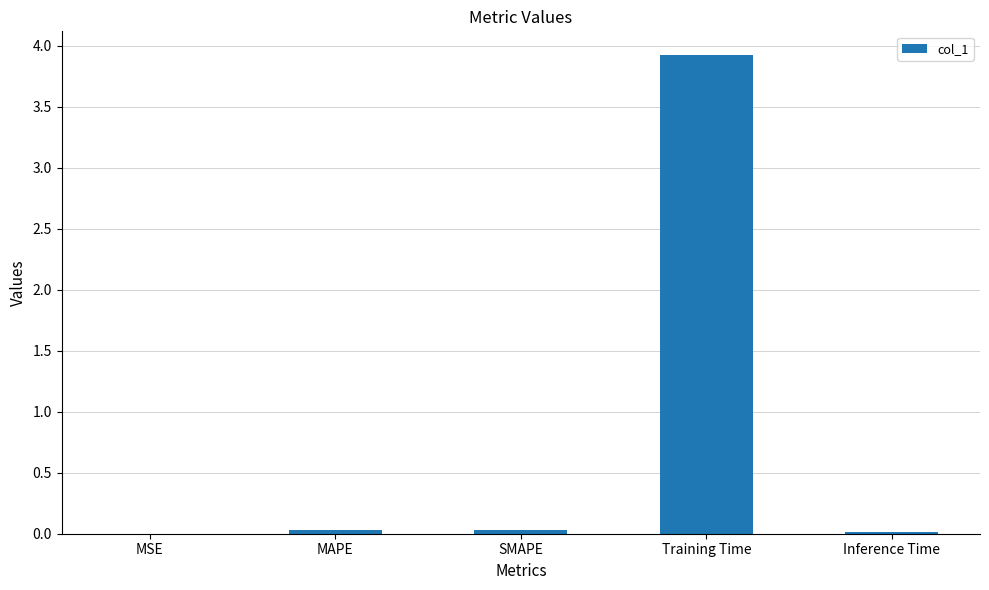

True or false: the data shows 0.0 at MAPE.

True